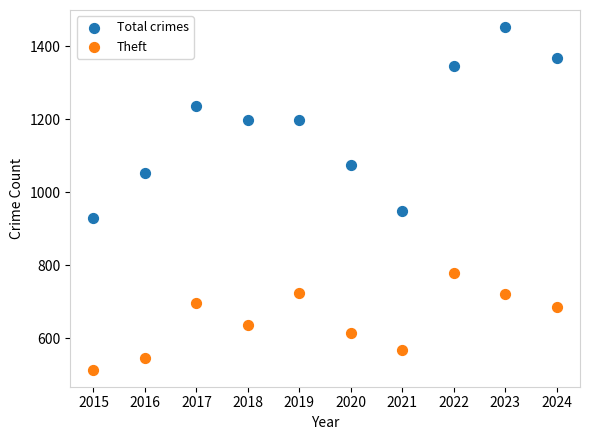

Which series has the largest Y range (max minus min)?

Total crimes